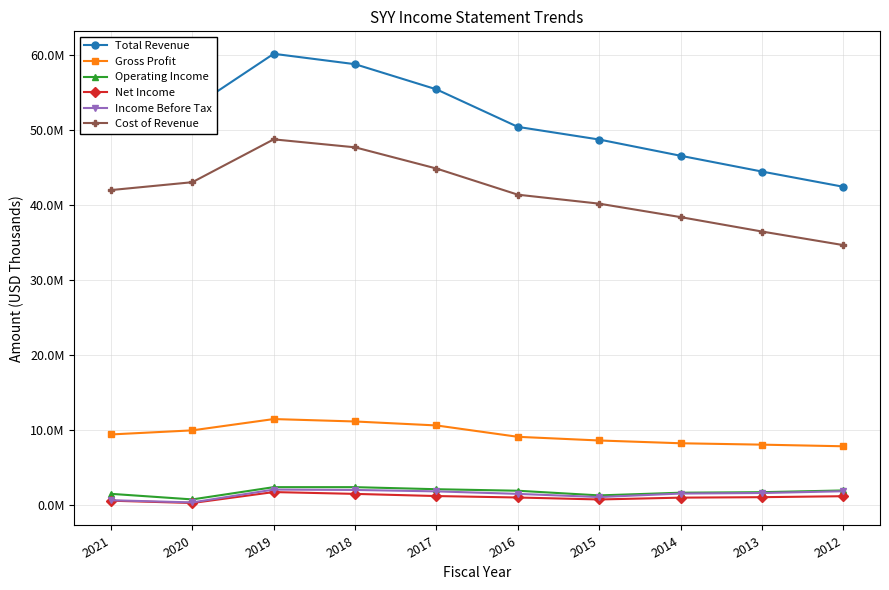

Is this an area chart (filled region under the line)?

No